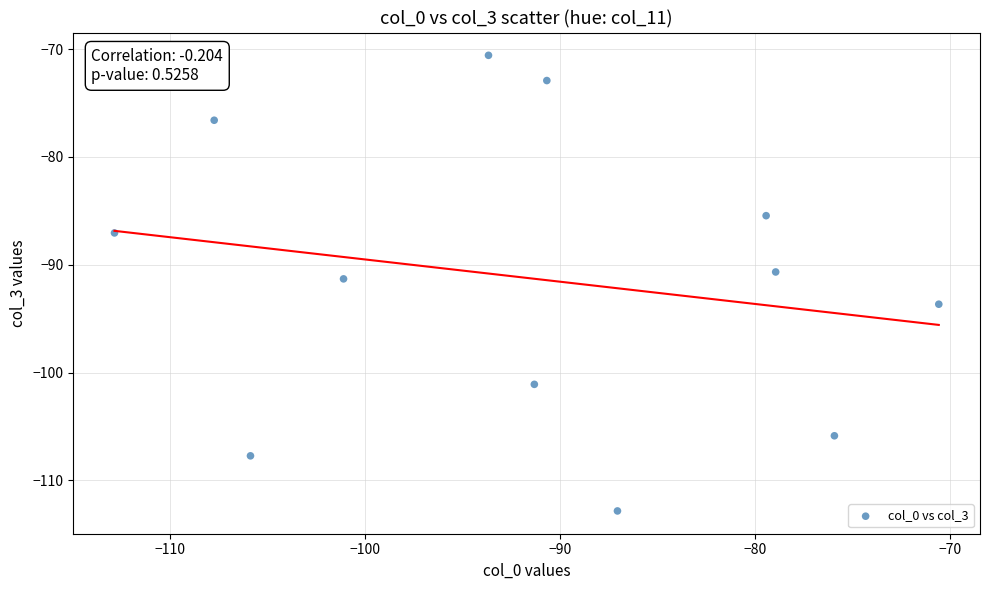

What is the range of X values (max minus min)?

42.2